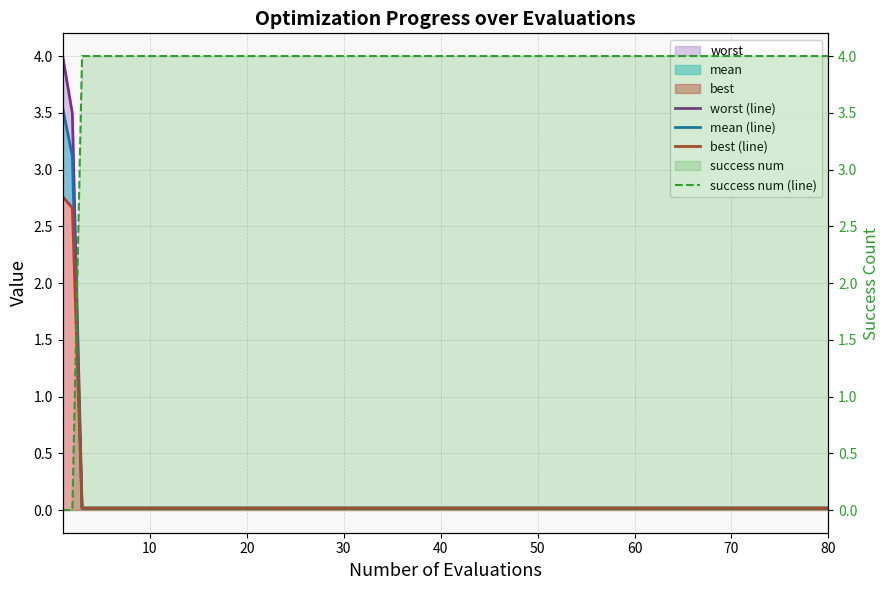

What is the spread (max minus min) of values at 70?

4.0